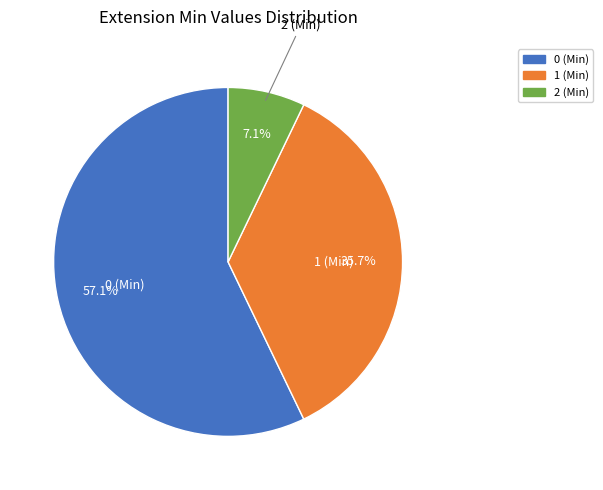

What is the largest slice in the pie chart?

0 (Min)